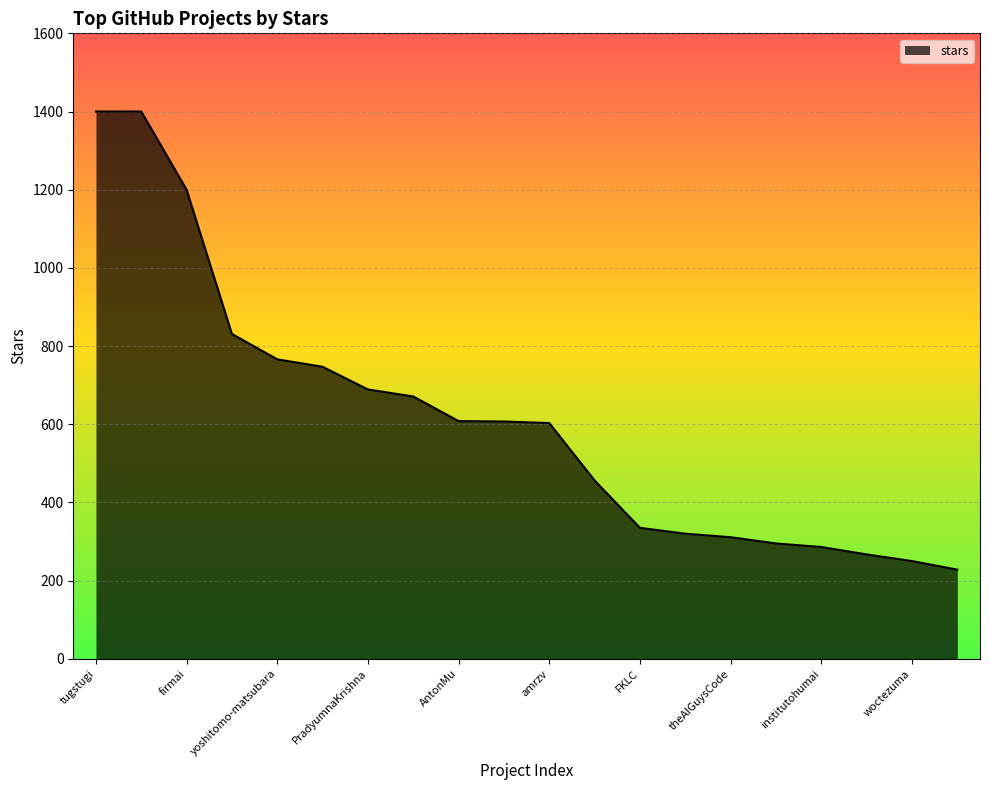

What is the smallest value displayed?

228